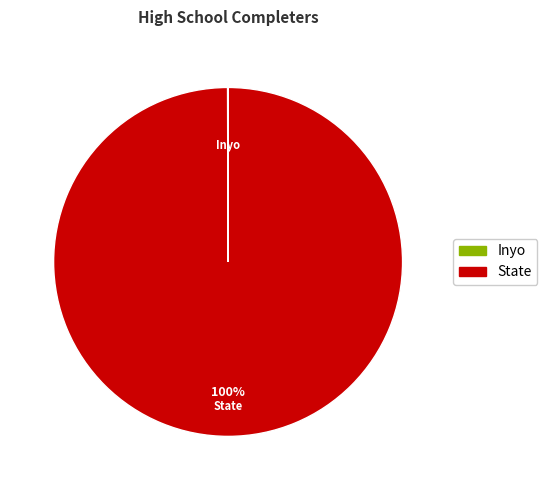

To the nearest percent, what is the average slice percentage?

50%